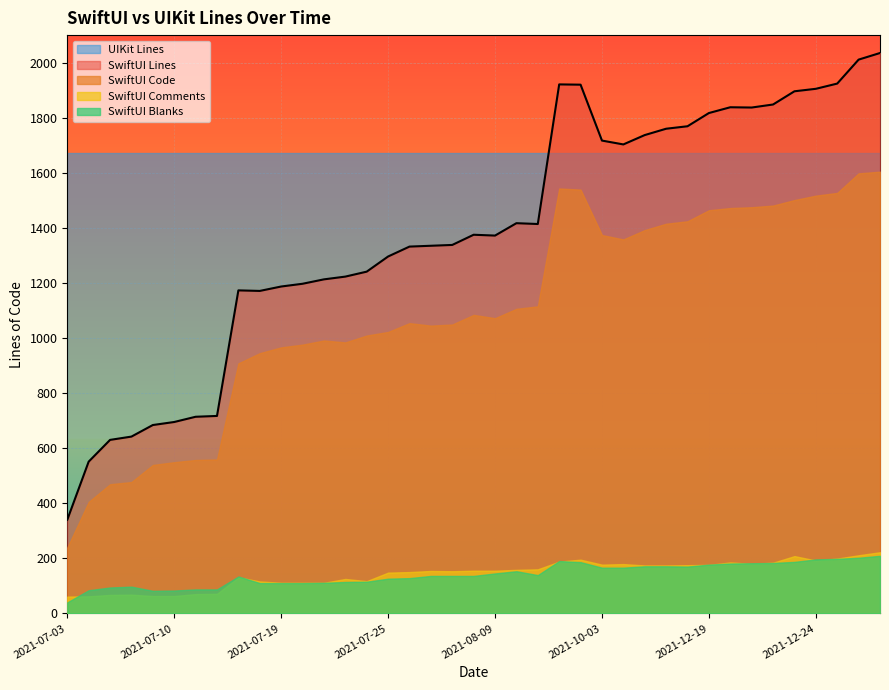

What is the maximum value shown in the chart?

2035